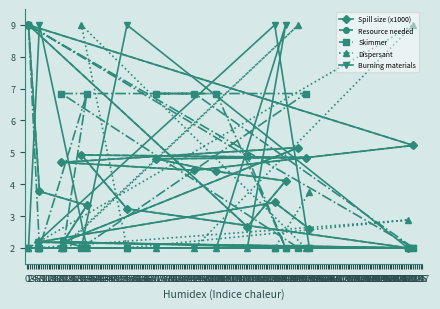

At 6, list the series in order from largest to smallest.

Burning materials, Spill size (x1000), Resource needed, Skimmer, Dispersant